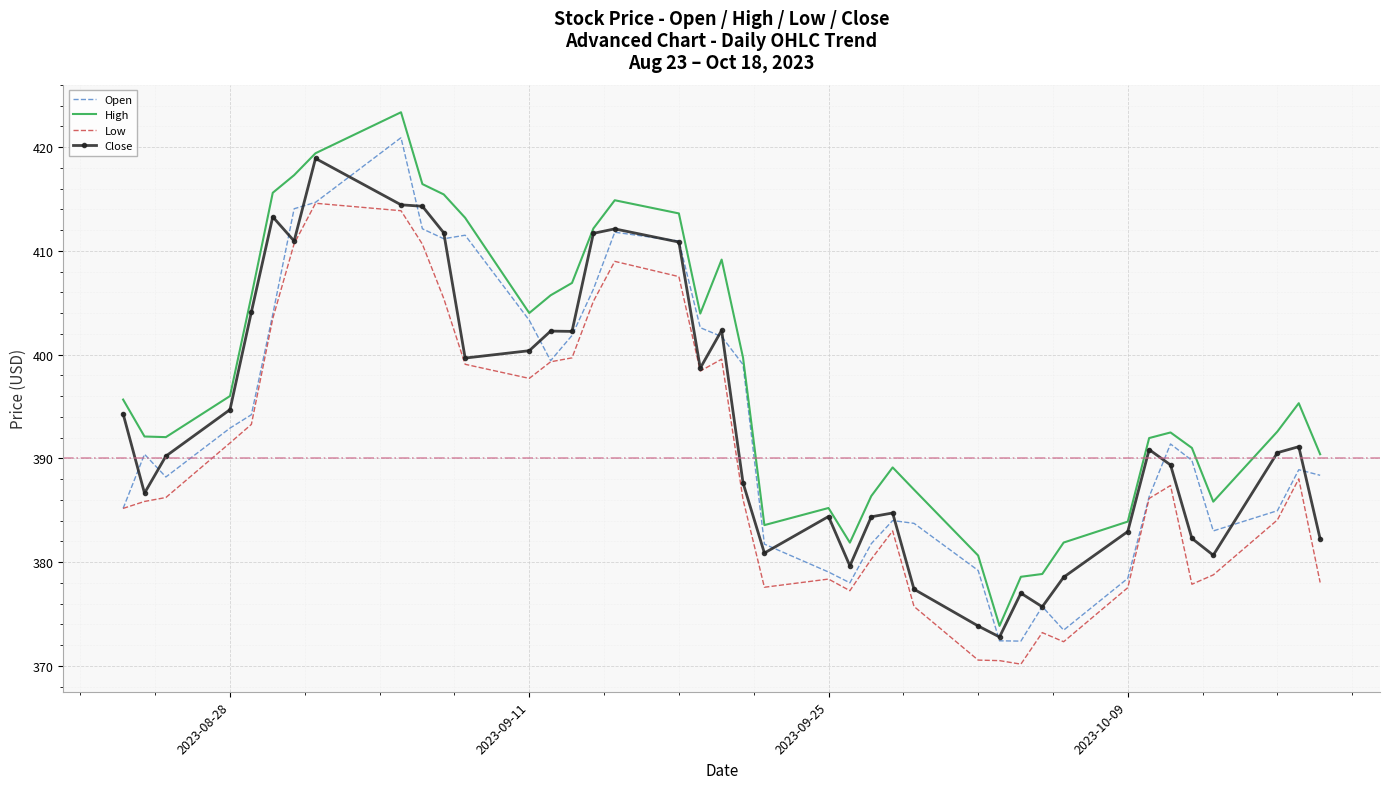

What value does the High series have at 2023-10-02?

380.6